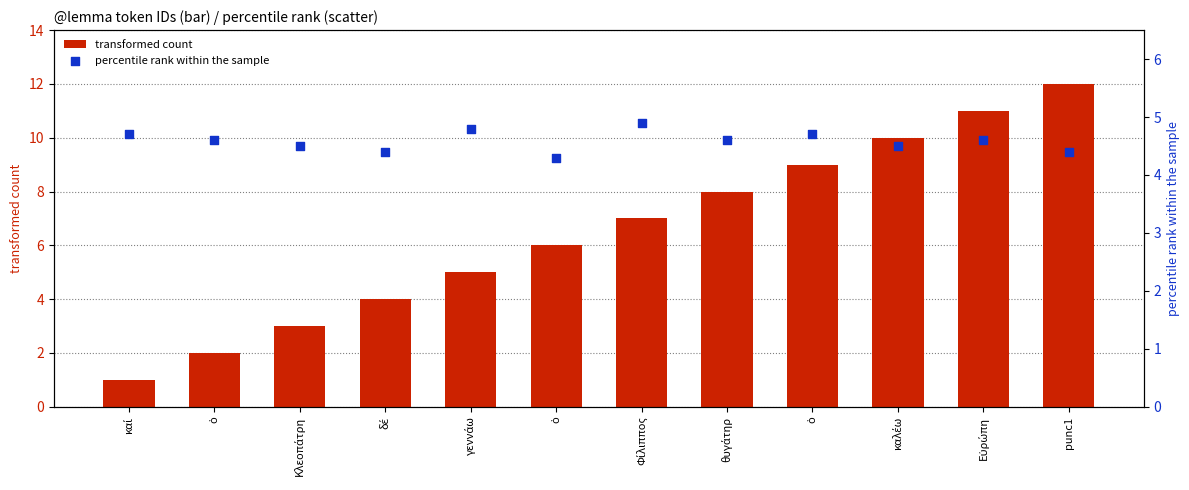

Which series reaches the minimum Y coordinate?

transformed count